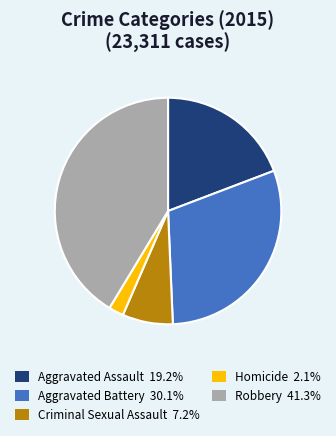

Combined, do Aggravated Assault 19.2% and Robbery 41.3% account for over 50%?

Yes